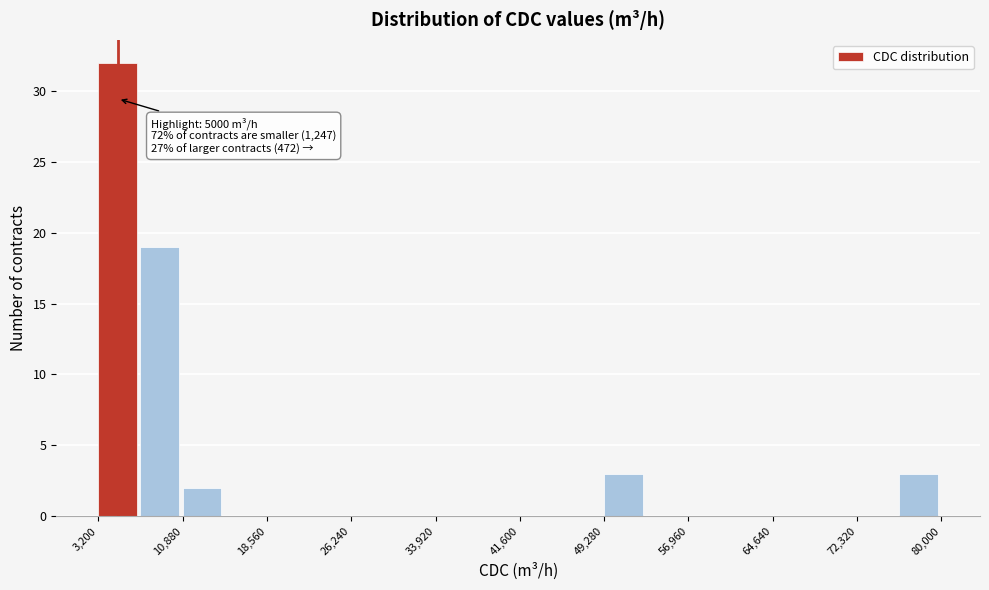

Around what value on the x-axis is the tallest bar? Give the approximate position of its centre, as read against the axis.

5000